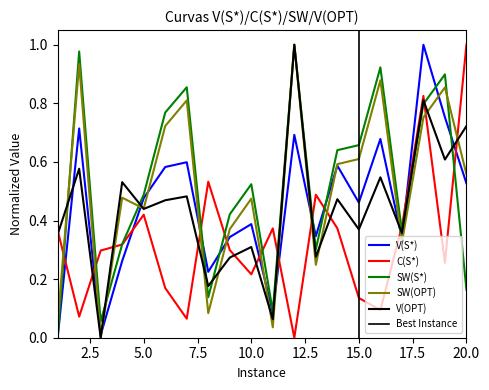

Is the value of V(S*) at 12 greater than the value of C(S*) at 9?

Yes